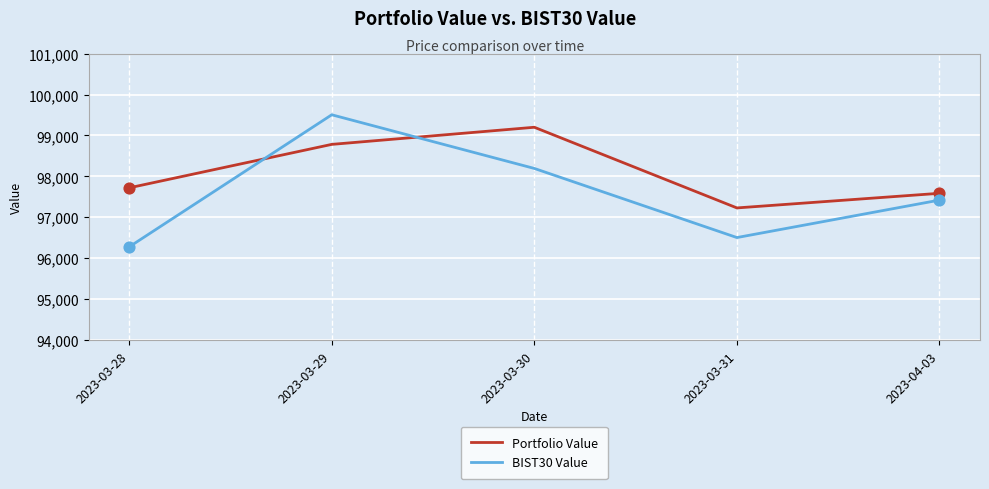

At how many categories does at least one series exceed 97099?

5